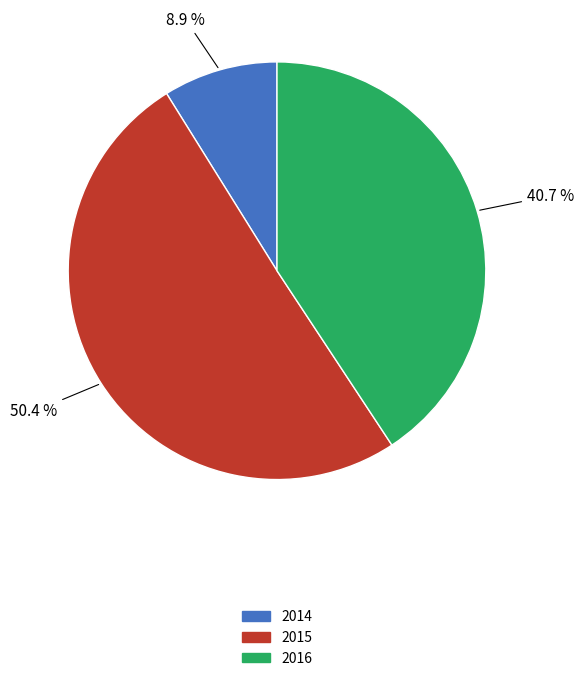

Is it true that 2016 is 41% of the pie?

True